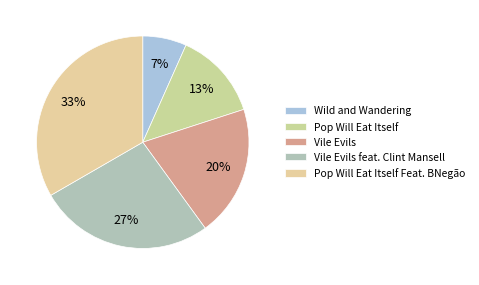

Which category has the smallest portion of the pie?

Wild and Wandering